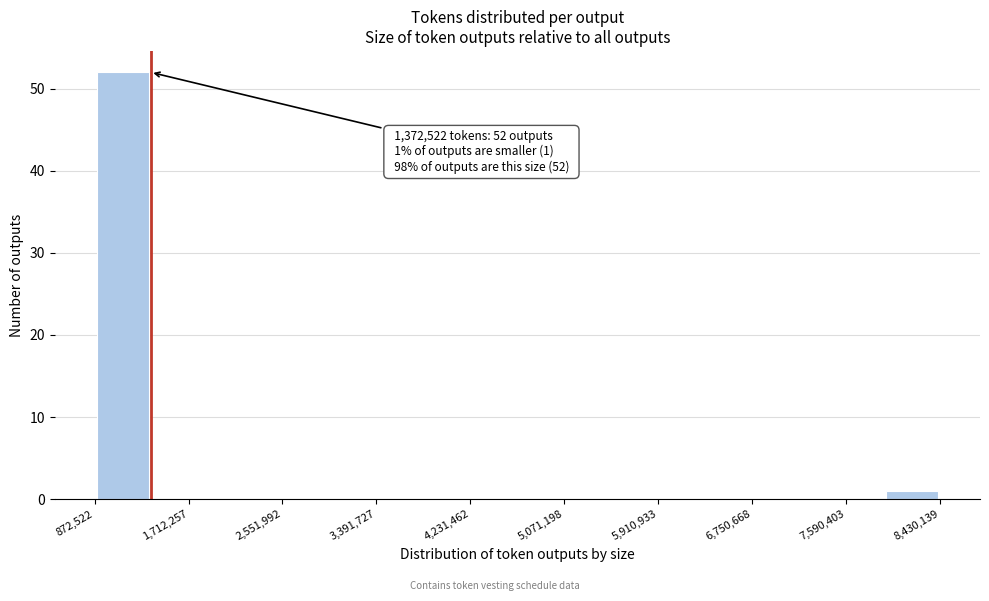

Which range on the x-axis has the tallest bar?

900000 to 1400000